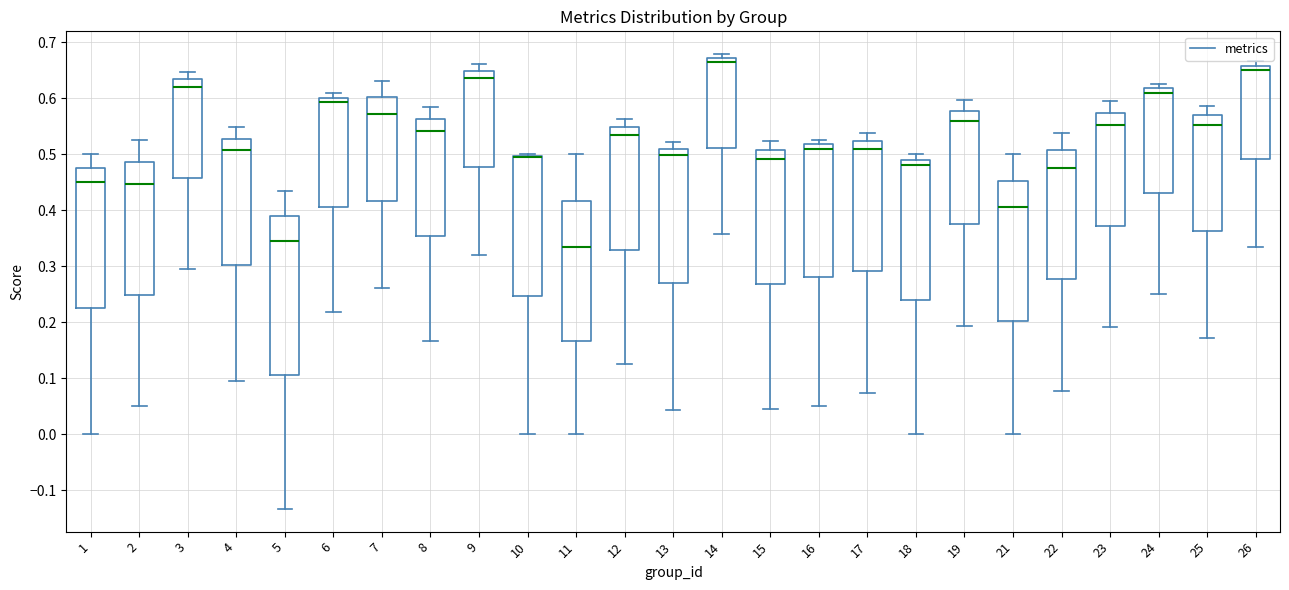

Reading left to right, transcribe this box plot: for each box, give where its median line is, the range the box spans, and where its two whiskers end, as read against the y-axis. The values are not printed on the chart, so give them approximately, as read against the axis.

1: median 0.45, box 0.23 to 0.48, whiskers 0.00 to 0.50
2: median 0.45, box 0.25 to 0.49, whiskers 0.05 to 0.53
3: median 0.62, box 0.46 to 0.63, whiskers 0.29 to 0.65
4: median 0.51, box 0.30 to 0.53, whiskers 0.10 to 0.55
5: median 0.35, box 0.11 to 0.39, whiskers -0.13 to 0.43
6: median 0.59, box 0.41 to 0.60, whiskers 0.22 to 0.61
7: median 0.57, box 0.42 to 0.60, whiskers 0.26 to 0.63
8: median 0.54, box 0.35 to 0.56, whiskers 0.17 to 0.58
9: median 0.64, box 0.48 to 0.65, whiskers 0.32 to 0.66
10: median 0.49 (drawn on the box's upper edge), box 0.25 to 0.50, whiskers 0.00 to 0.50
11: median 0.33, box 0.17 to 0.42, whiskers 0.00 to 0.50
12: median 0.53, box 0.33 to 0.55, whiskers 0.13 to 0.56
13: median 0.50, box 0.27 to 0.51, whiskers 0.04 to 0.52
14: median 0.66, box 0.51 to 0.67, whiskers 0.36 to 0.68
15: median 0.49, box 0.27 to 0.51, whiskers 0.05 to 0.52
16: median 0.51, box 0.28 to 0.52, whiskers 0.05 to 0.53
17: median 0.51, box 0.29 to 0.52, whiskers 0.07 to 0.54
18: median 0.48, box 0.24 to 0.49, whiskers 0.00 to 0.50
19: median 0.56, box 0.38 to 0.58, whiskers 0.19 to 0.60
21: median 0.40, box 0.20 to 0.45, whiskers 0.00 to 0.50
22: median 0.48, box 0.28 to 0.51, whiskers 0.08 to 0.54
23: median 0.55, box 0.37 to 0.57, whiskers 0.19 to 0.60
24: median 0.61, box 0.43 to 0.62, whiskers 0.25 to 0.63
25: median 0.55, box 0.36 to 0.57, whiskers 0.17 to 0.59
26: median 0.65, box 0.49 to 0.66, whiskers 0.33 to 0.67